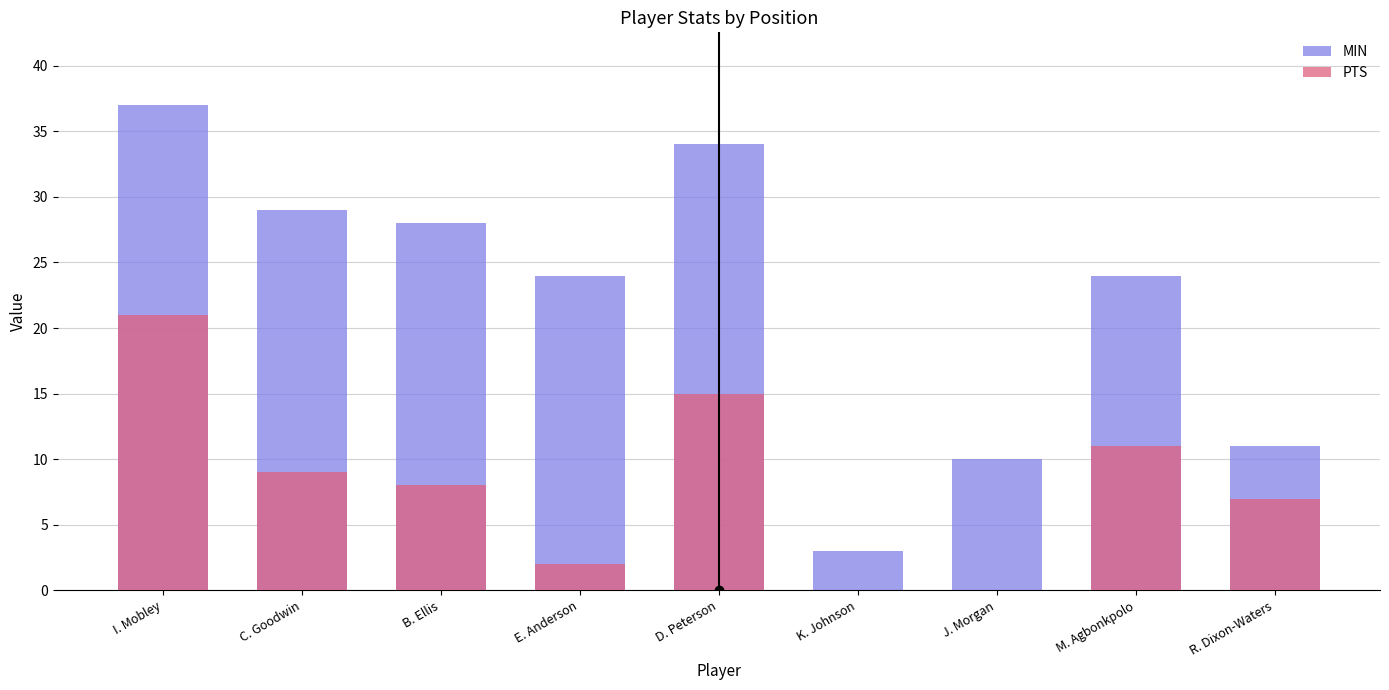

List the series in order of their overall mean, highest first.

MIN, PTS